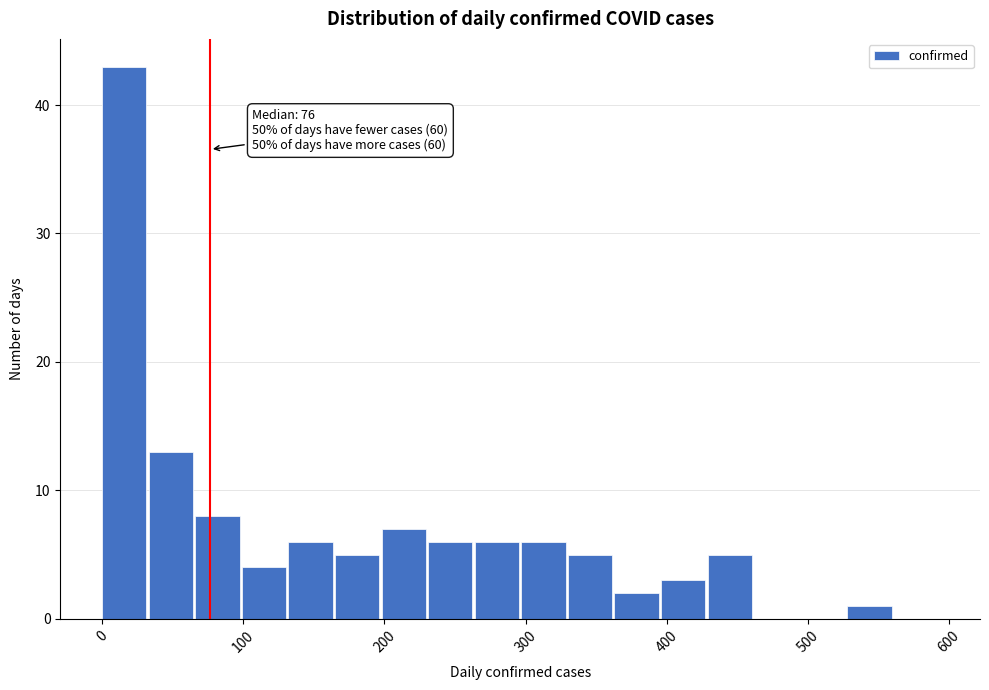

Read against the x-axis, roughly where is the centre of the tallest bar?

20